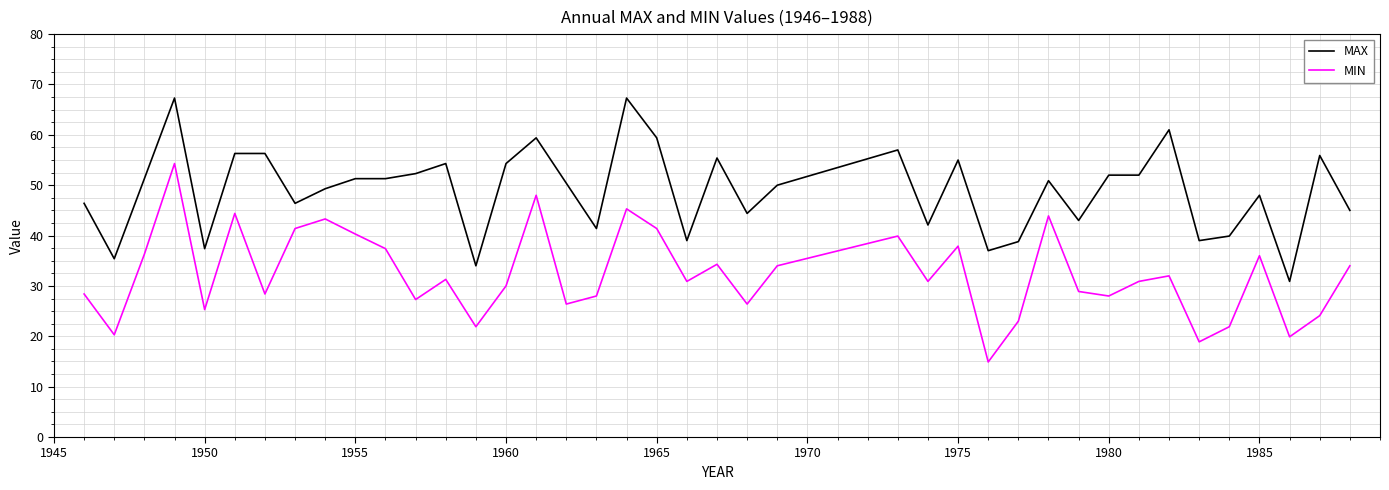

List the series in order of their peak value, highest first.

MAX, MIN